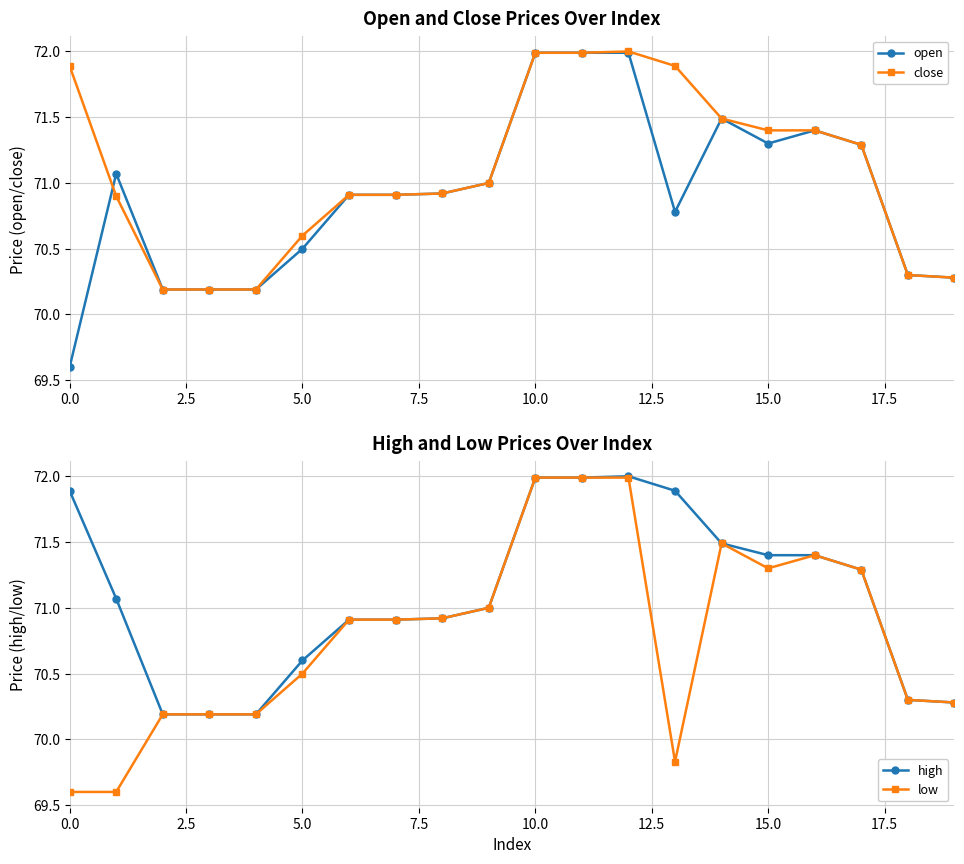

What is the difference between the second highest and minimum values in the open series?

2.4